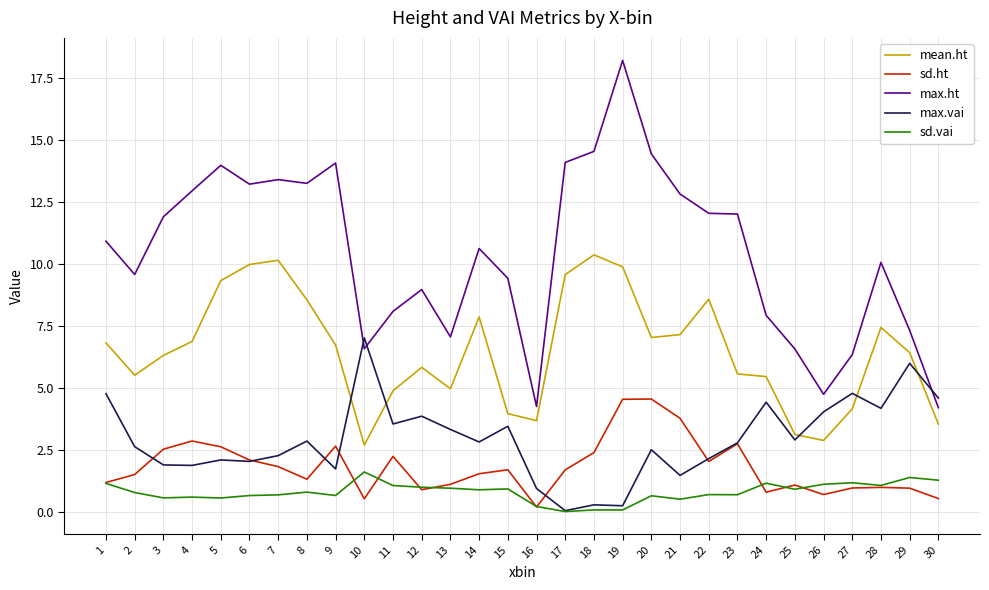

Where is the first local minimum for mean.ht?

2